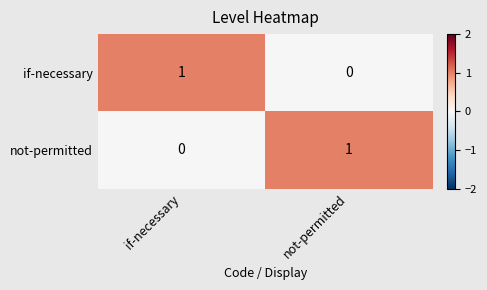

True or false: not-permitted has a value of 1 at not-permitted.

True